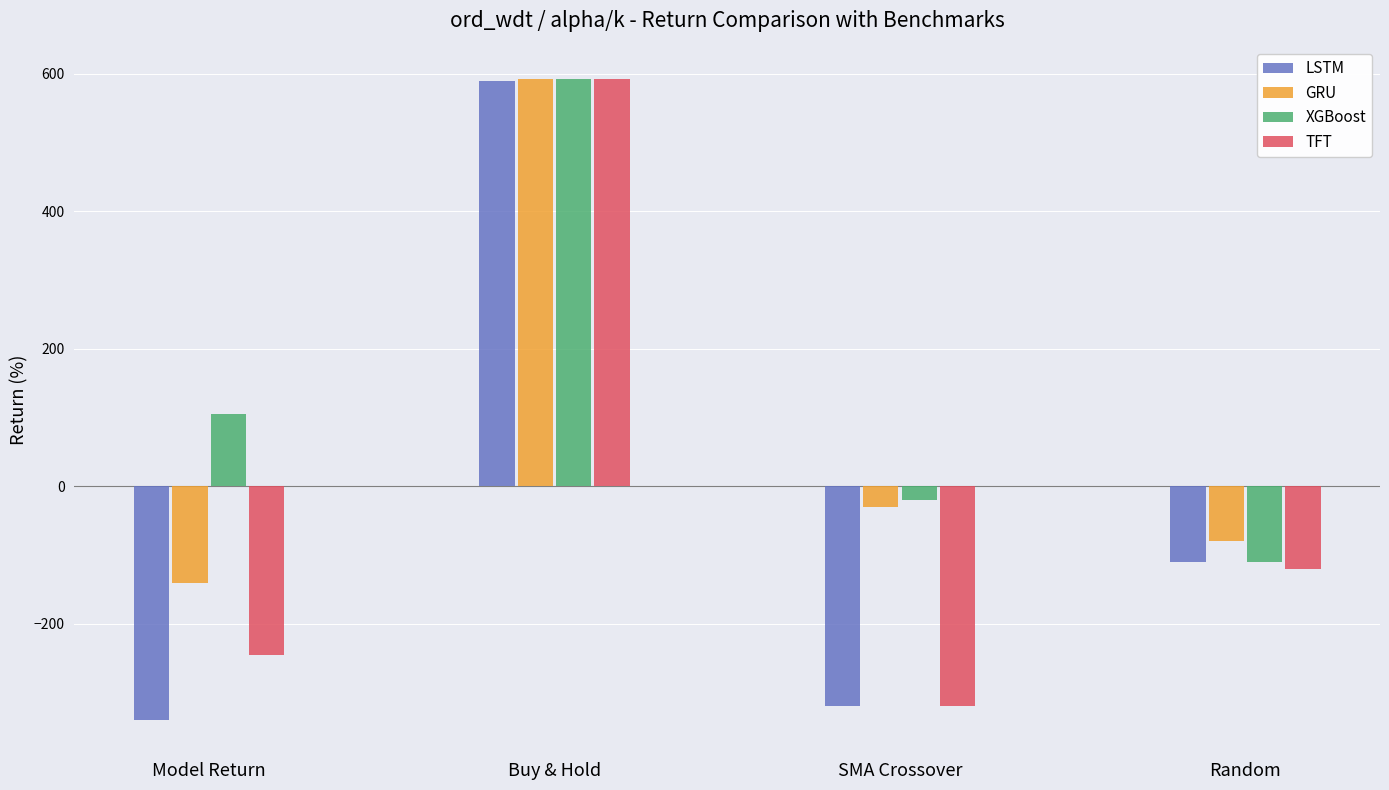

What position from the right is SMA Crossover?

2